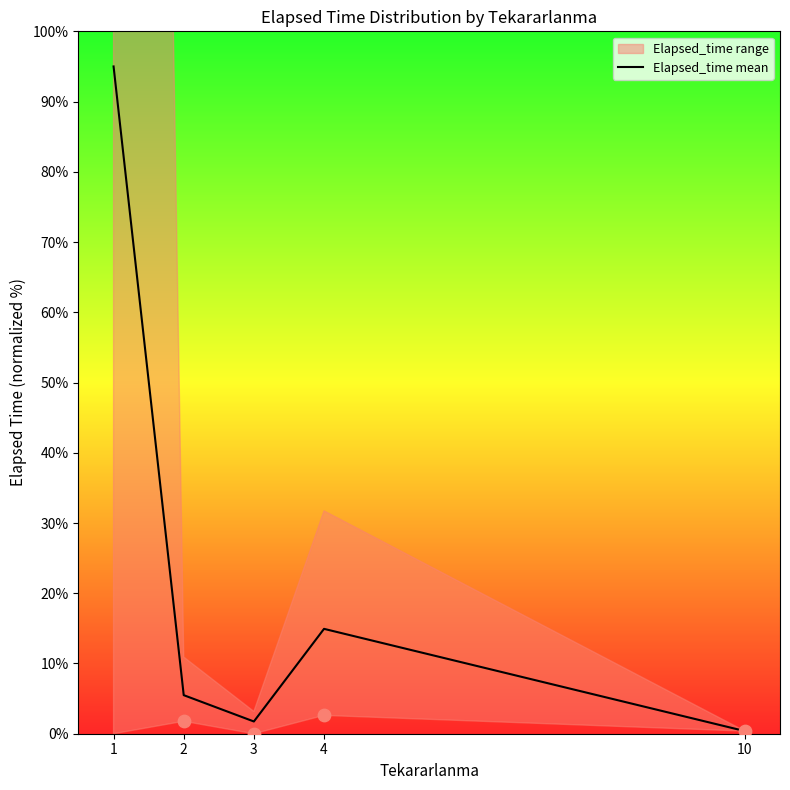

Between 2 and 4, which is larger?

4